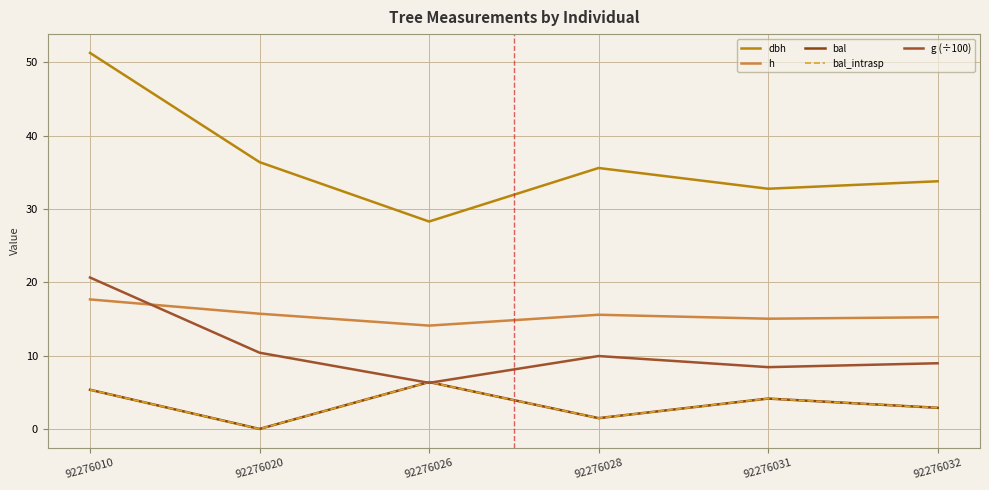

Does the chart display data point markers on the line(s)?

No